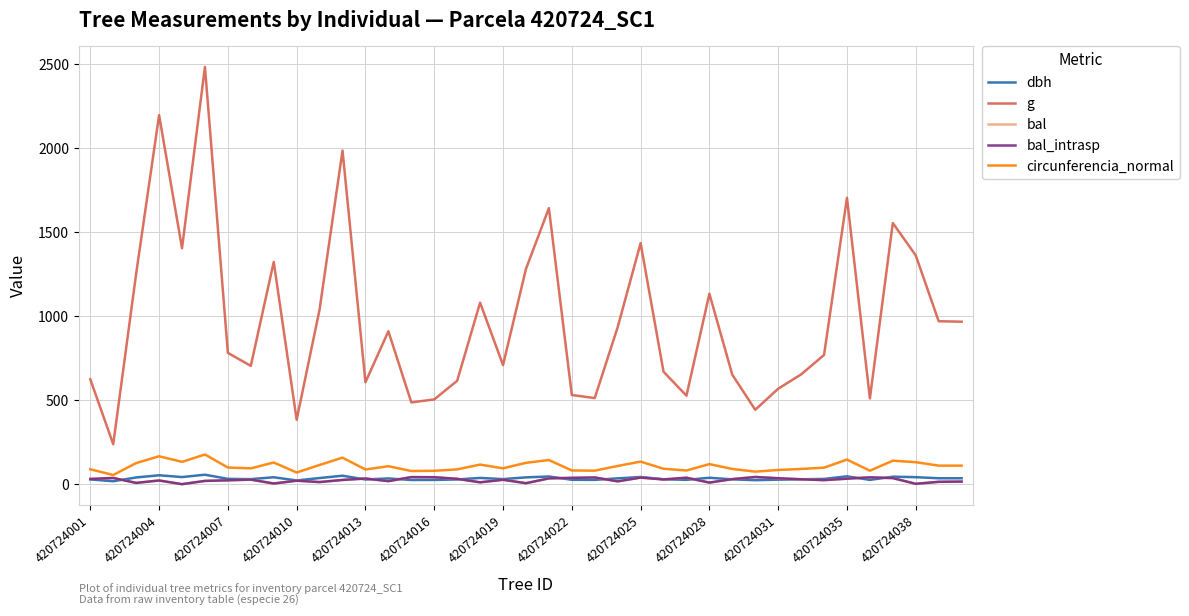

Is this an area chart (filled region under the line)?

No